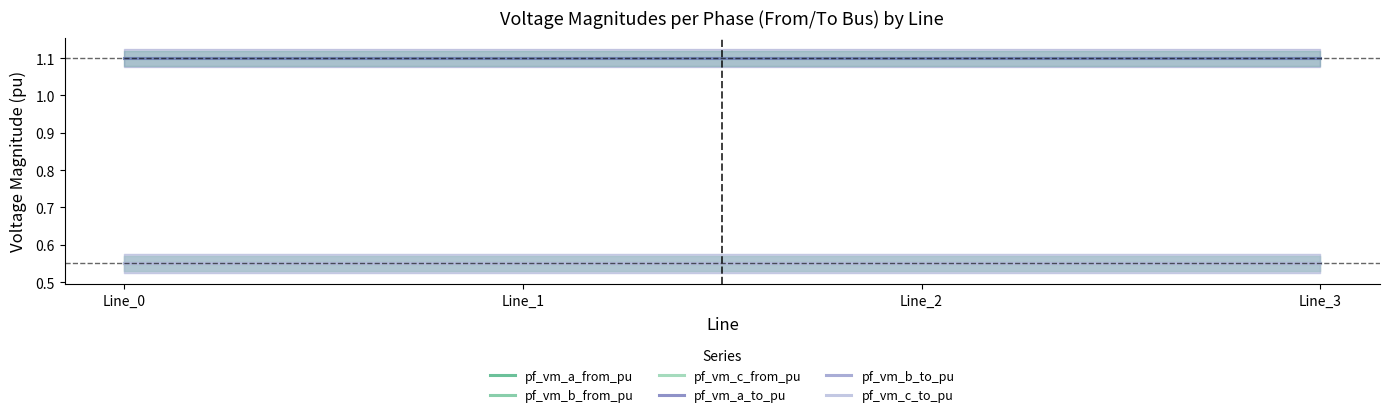

Reading left to right, list all the values displayed in this chart.

pf_vm_a_from_pu: 1.1	1.1	1.1	1.1
pf_vm_b_from_pu: 0.6	0.6	0.6	0.6
pf_vm_c_from_pu: 0.6	0.6	0.6	0.6
pf_vm_a_to_pu: 1.1	1.1	1.1	1.1
pf_vm_b_to_pu: 0.6	0.6	0.6	0.6
pf_vm_c_to_pu: 0.6	0.6	0.6	0.6